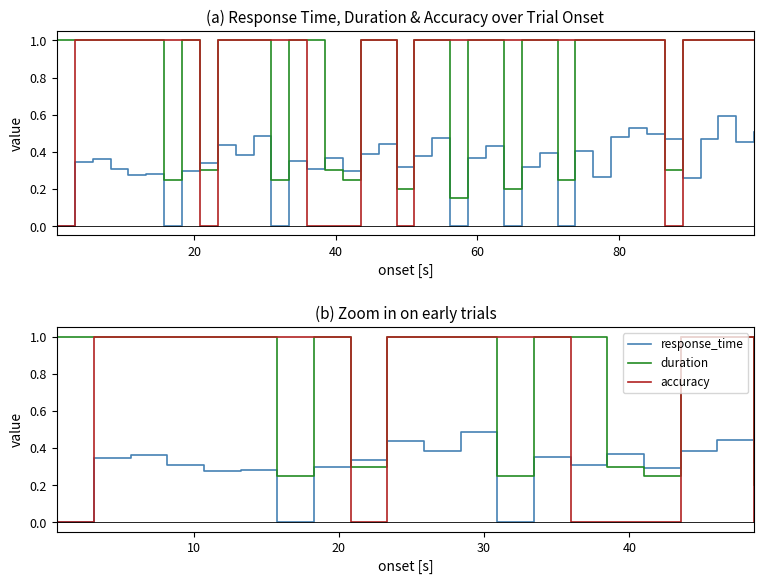

True or false: accuracy has a value of 0.7 at 9.

False